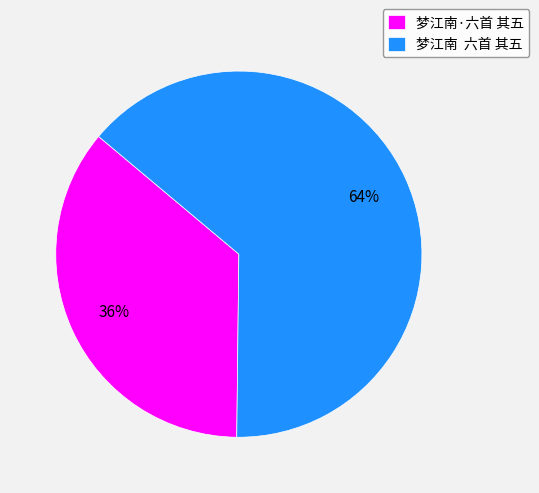

Count the number of slices in the pie.

2